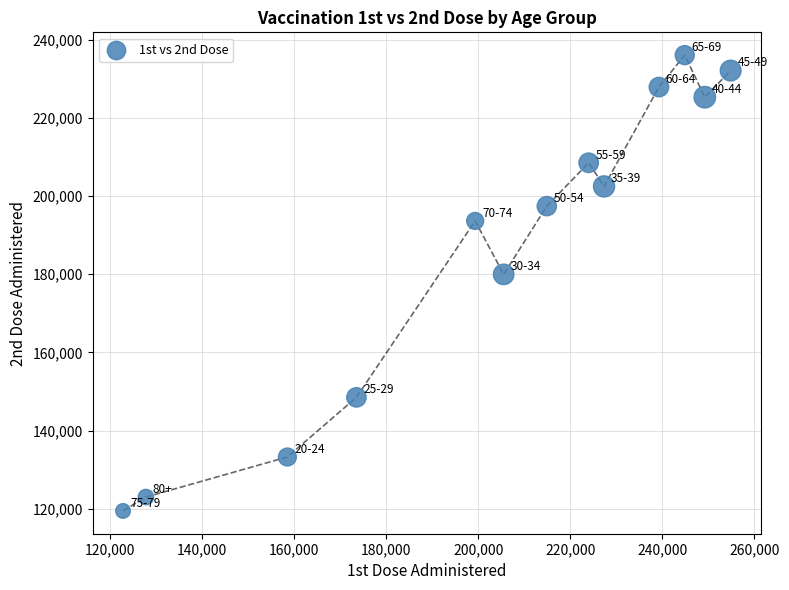

What is the range of Y values (max minus min)?

116605